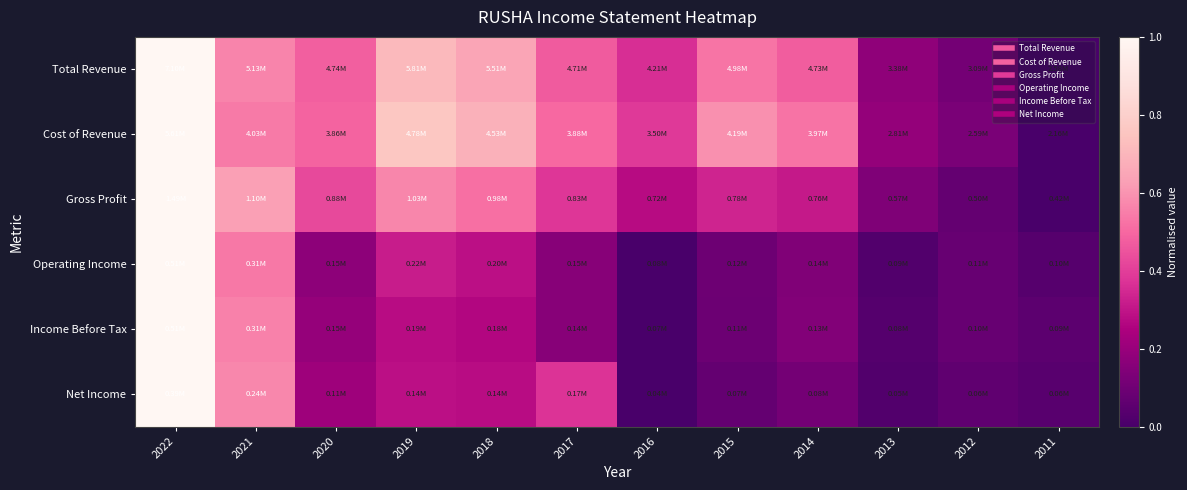

Which series has the largest range (max minus min)?

Total Revenue